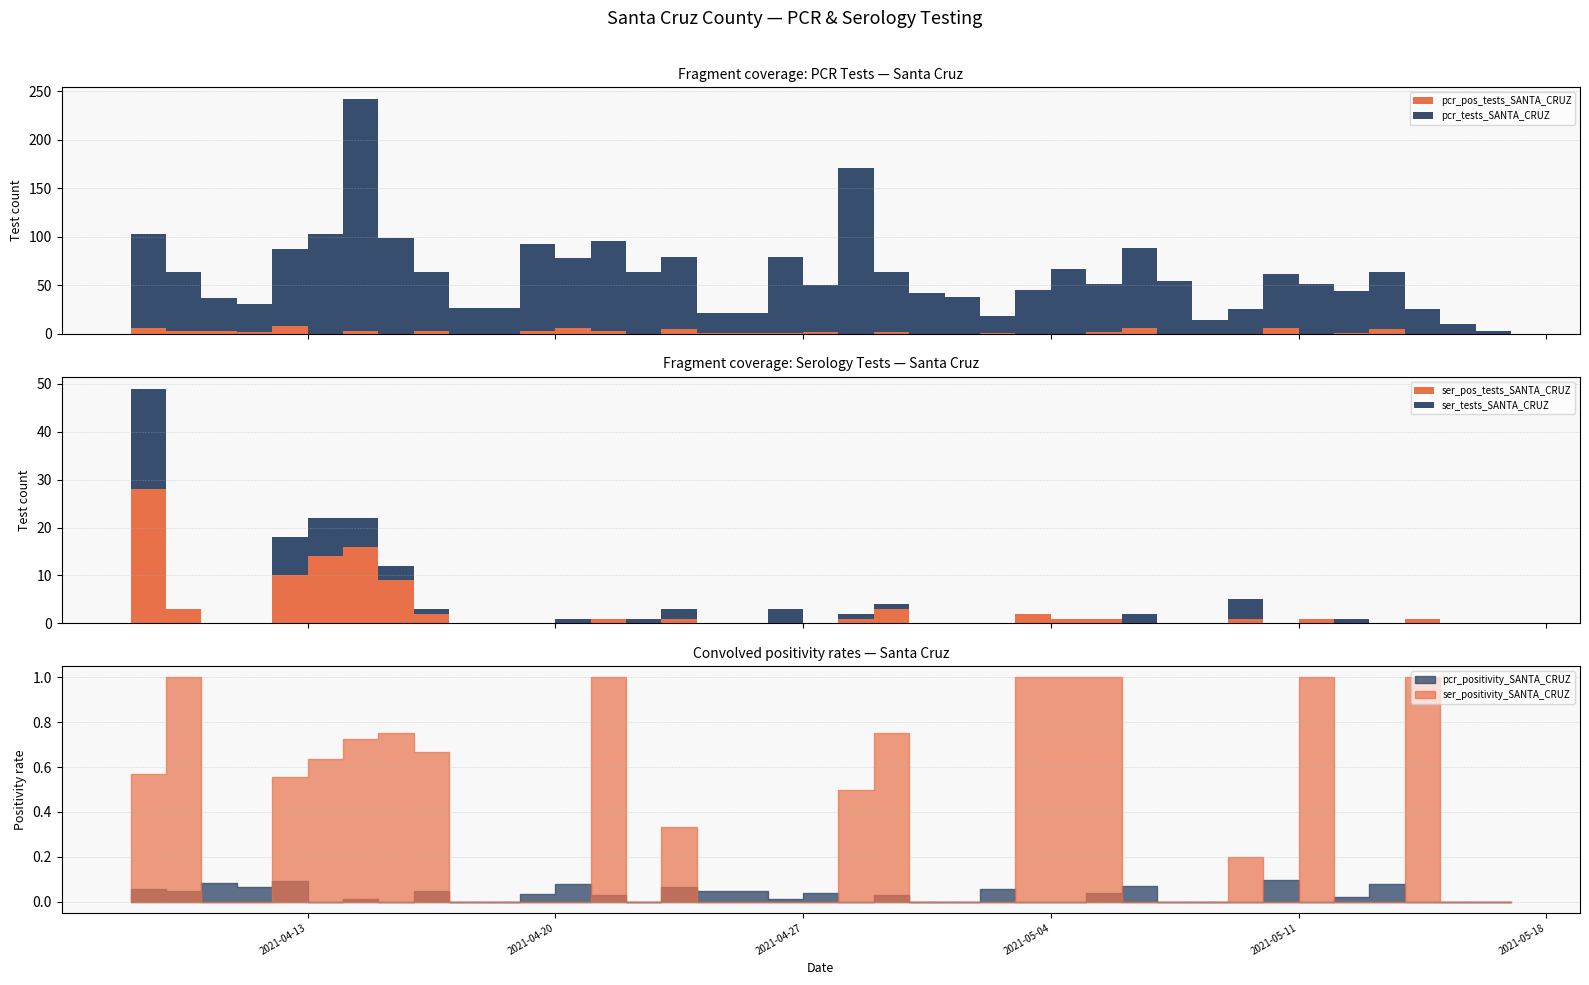

What are all the series names shown in the legend?

pcr_tests_SANTA_CRUZ, pcr_pos_tests_SANTA_CRUZ, pcr_positivity_SANTA_CRUZ, ser_tests_SANTA_CRUZ, ser_pos_tests_SANTA_CRUZ, ser_positivity_SANTA_CRUZ